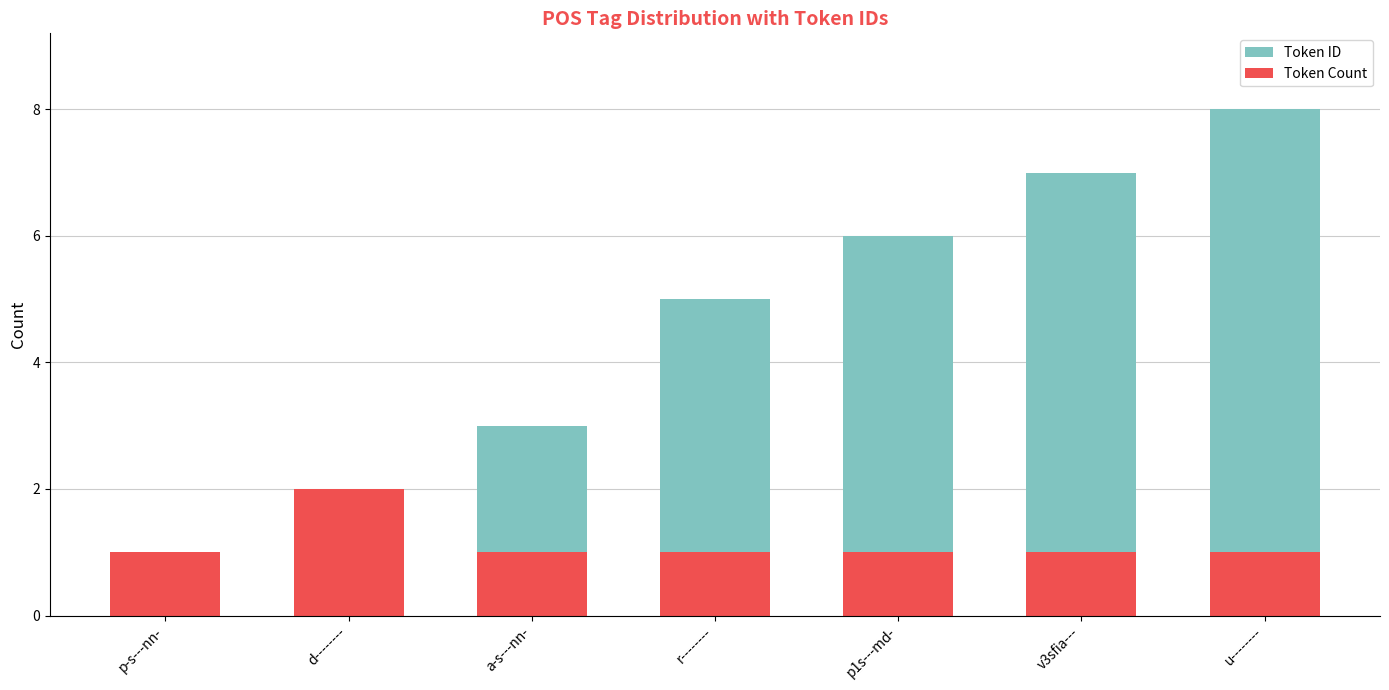

What position from the left is v3sfia---?

6